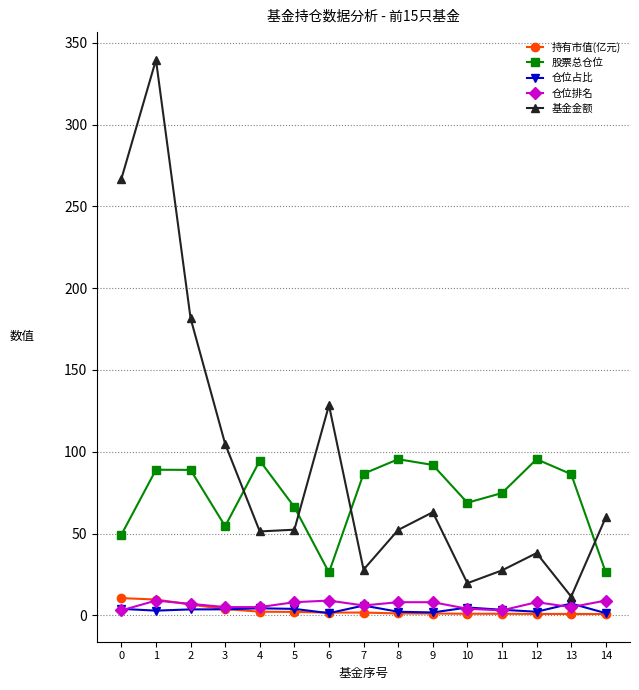

At which category does 基金金额 reach its first local peak?

1